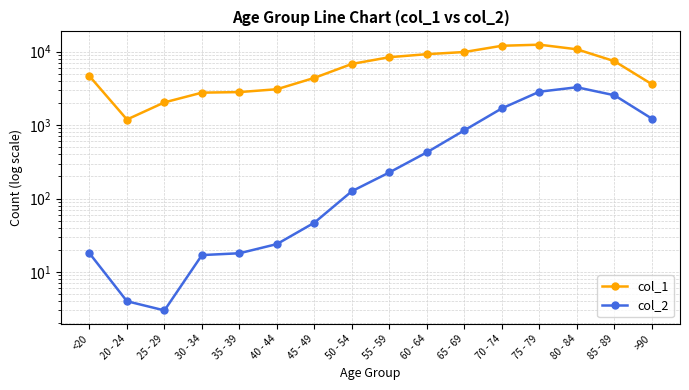

At which category is the sum across all series the highest?

75 - 79